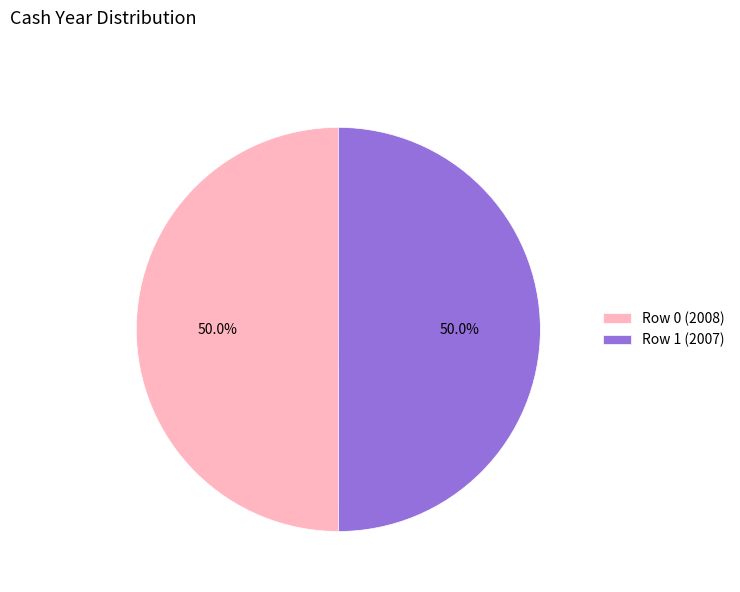

What percentage is NOT represented by Row 1 (2007)?

50.0%